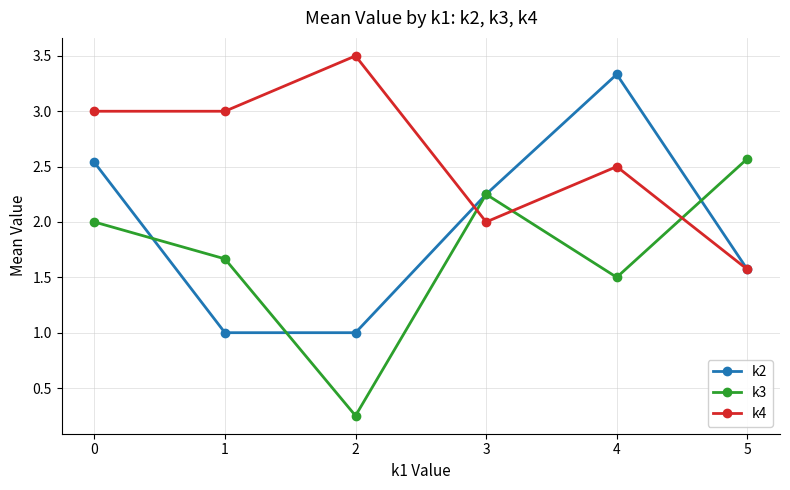

Does the chart display data point markers on the line(s)?

Yes